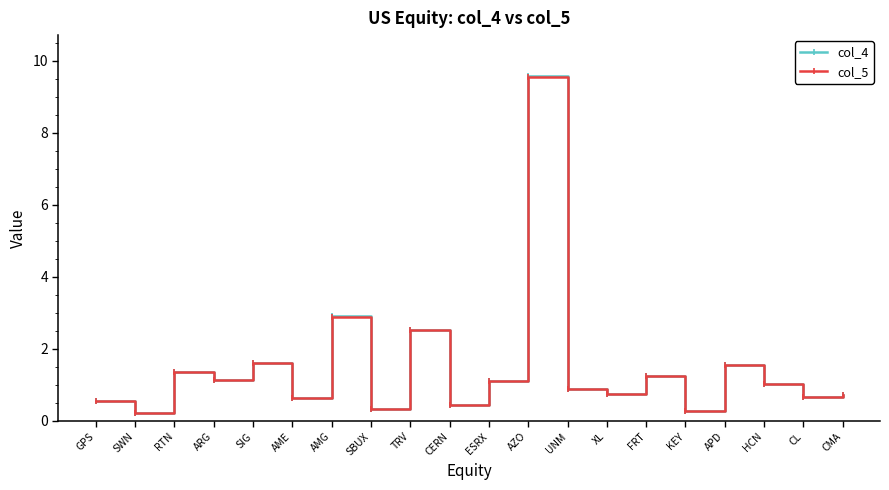

At which category is the sum across all series the highest?

AZO